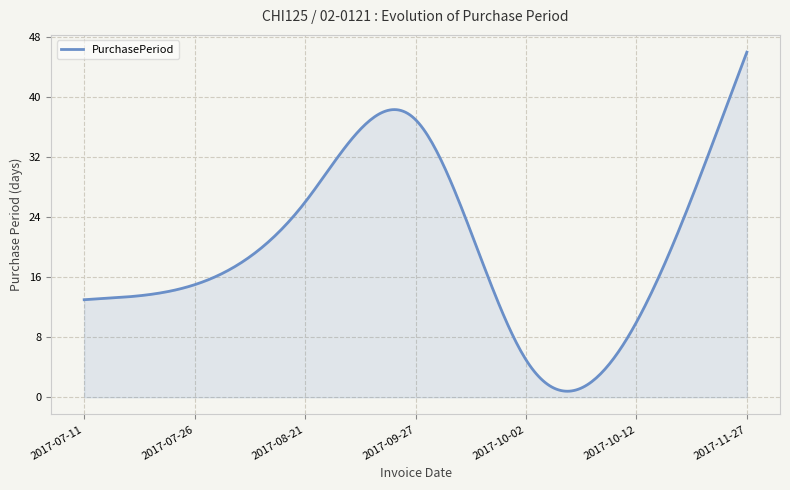

What is the difference between the maximum and minimum values?

45.2